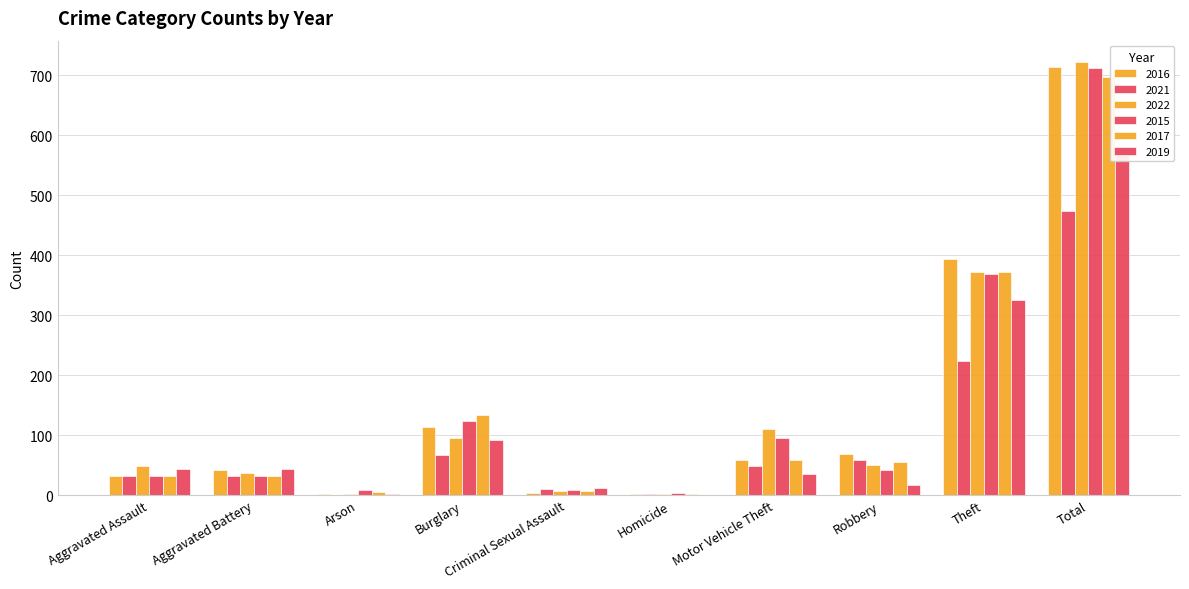

Between Criminal Sexual Assault and Total, which series saw the biggest shift?

2022